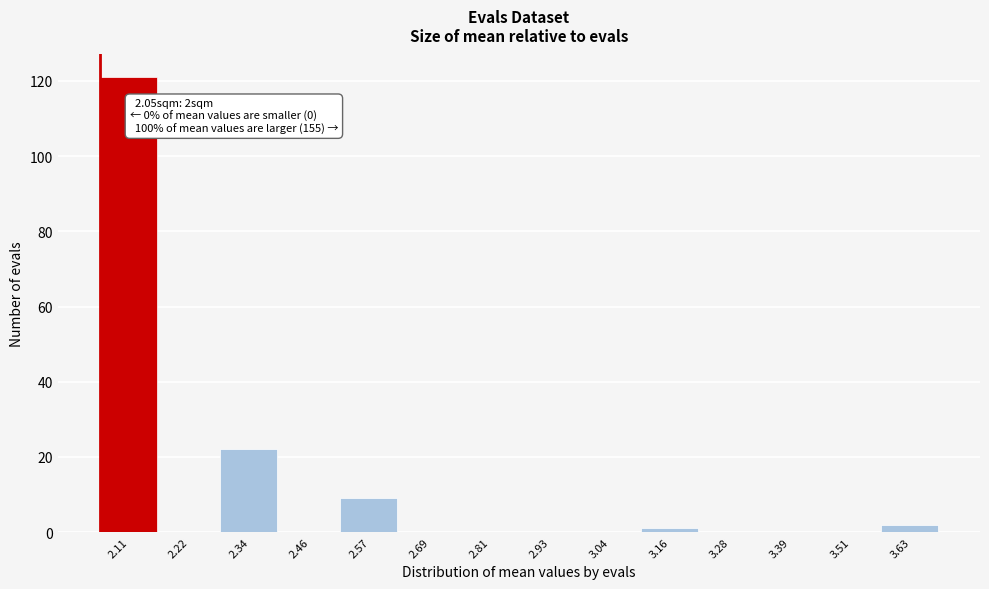

Which range on the x-axis has the tallest bar?

2.04 to 2.16